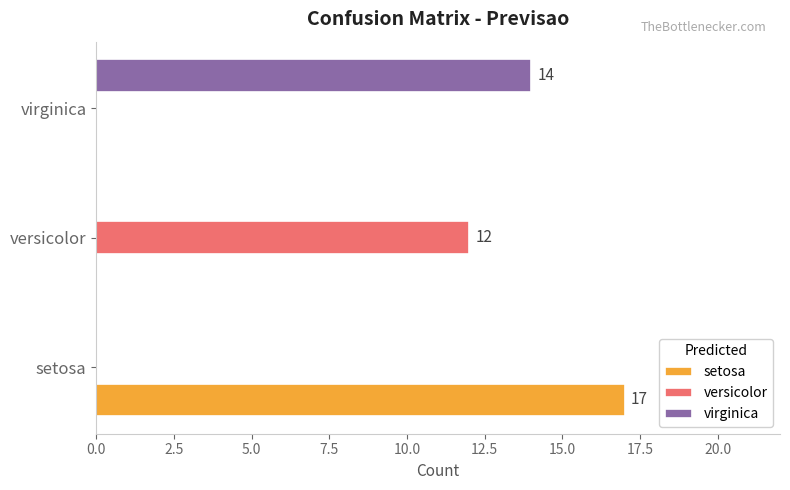

Read the setosa value at setosa.

17